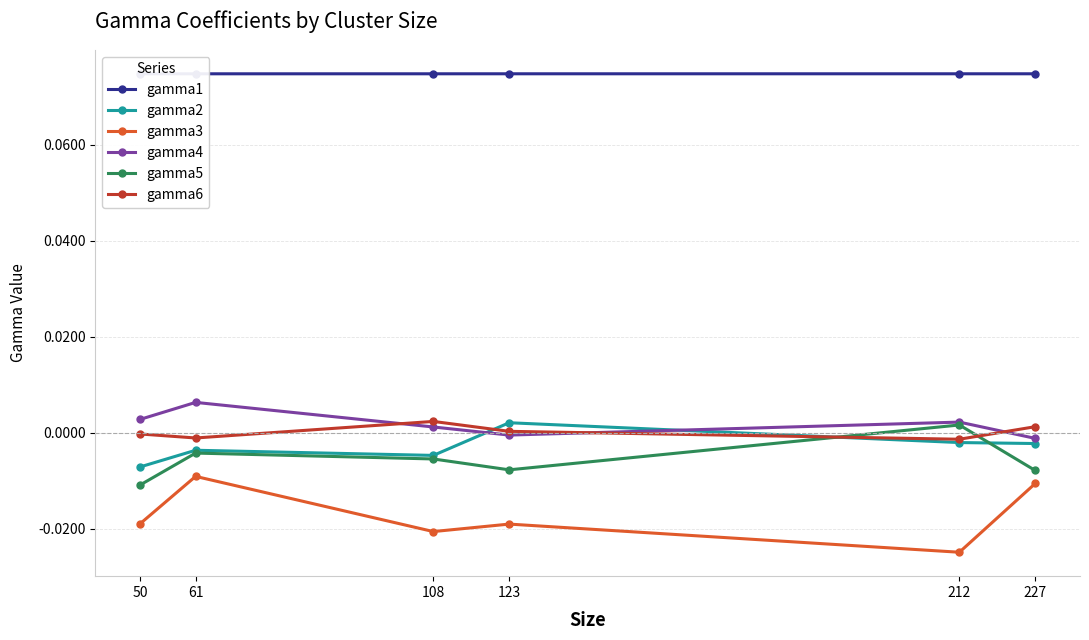

Reading left to right, extract all data points from this chart.

gamma1: 50=0.1	61=0.1	108=0.1	123=0.1	212=0.1	227=0.1
gamma2: 50=-0.0	61=-0.0	108=-0.0	123=0.0	212=-0.0	227=-0.0
gamma3: 50=-0.0	61=-0.0	108=-0.0	123=-0.0	212=-0.0	227=-0.0
gamma4: 50=0.0	61=0.0	108=0.0	123=-0.0	212=0.0	227=-0.0
gamma5: 50=-0.0	61=-0.0	108=-0.0	123=-0.0	212=0.0	227=-0.0
gamma6: 50=-0.0	61=-0.0	108=0.0	123=0.0	212=-0.0	227=0.0